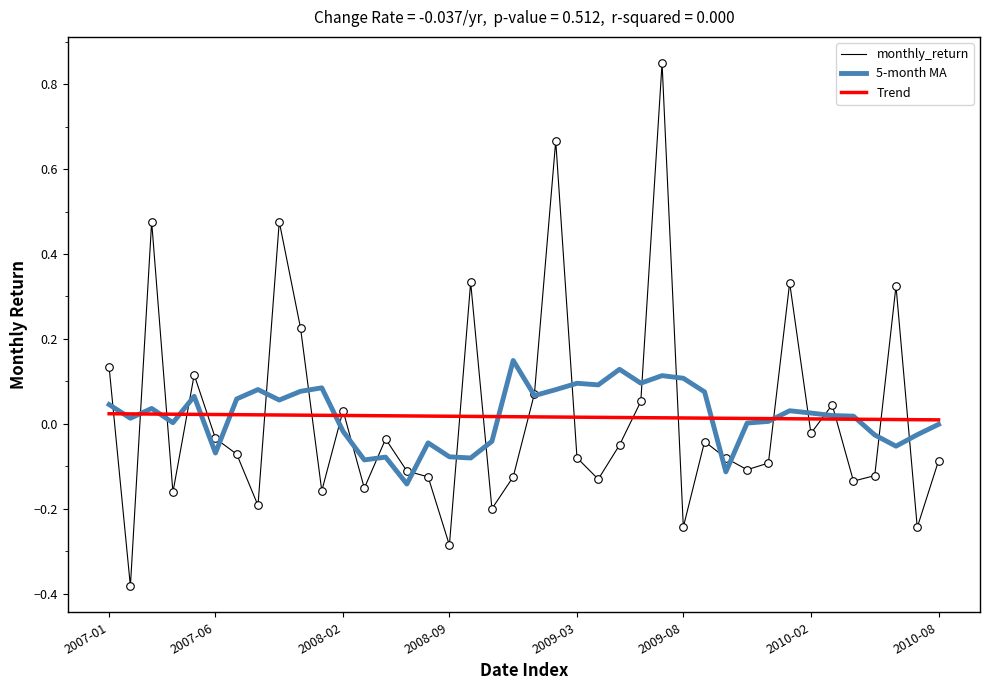

Which series has the largest range (max minus min)?

monthly_return